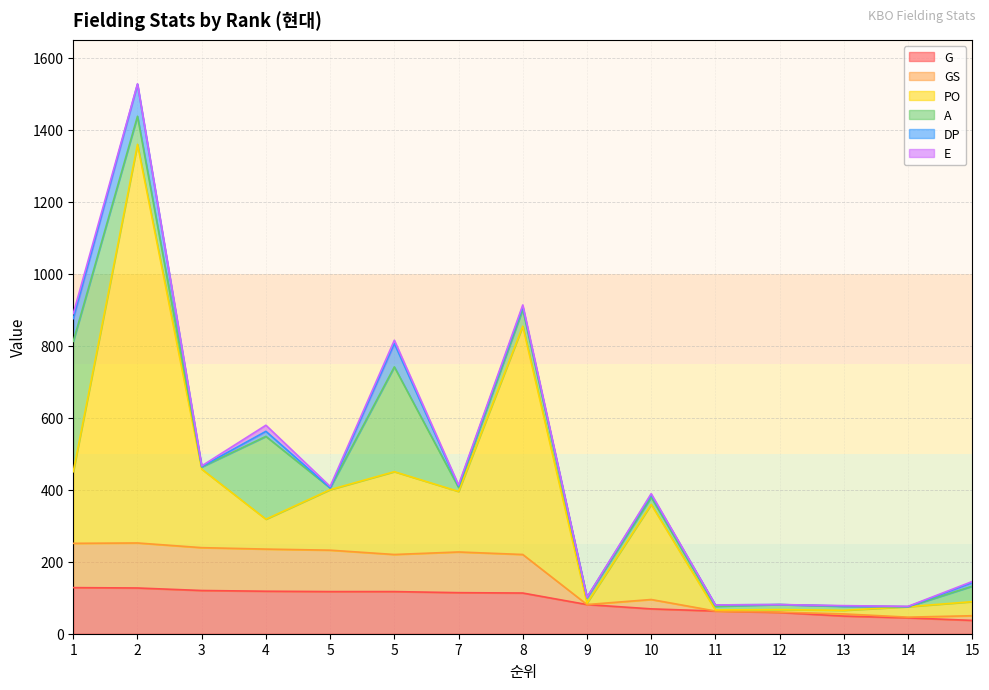

True or false: G has more than 0 interior local peaks.

False